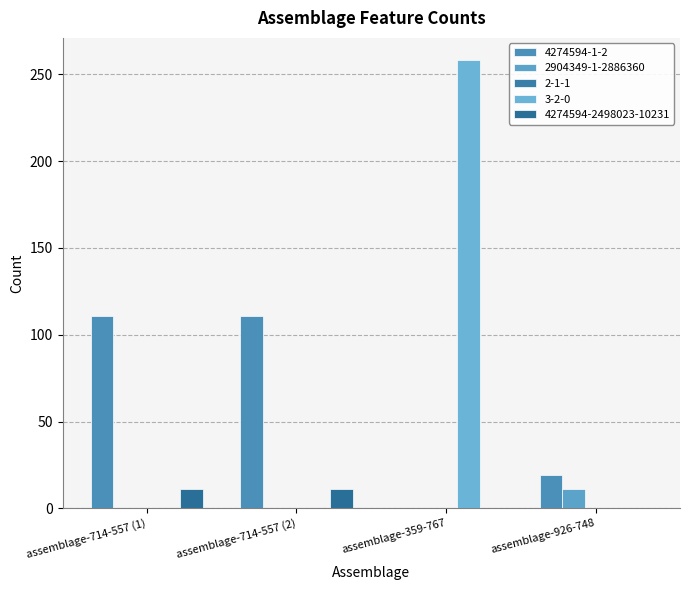

Which series has the widest spread of values?

3-2-0